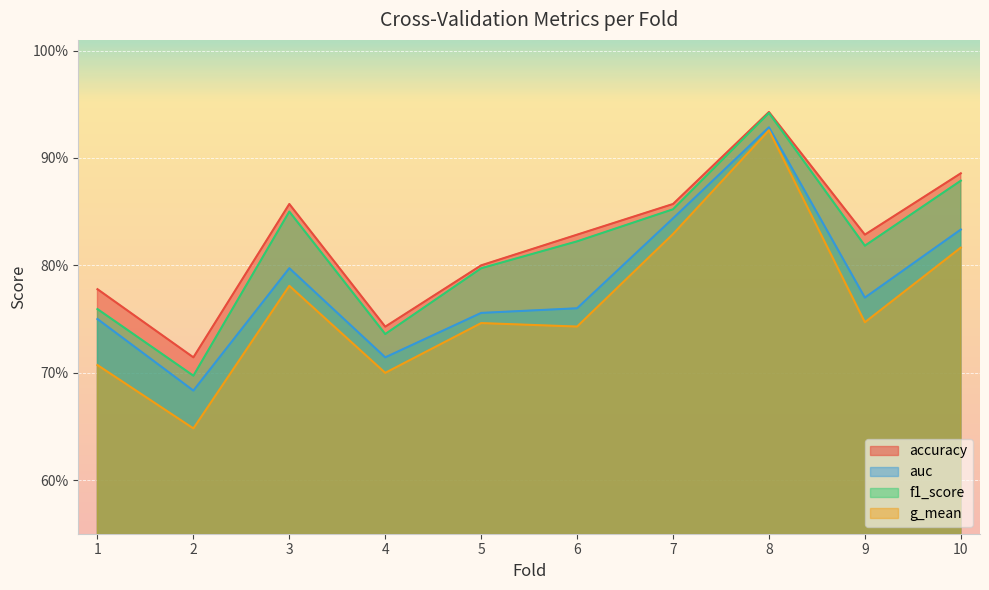

At which label is accuracy closest to 0?

2